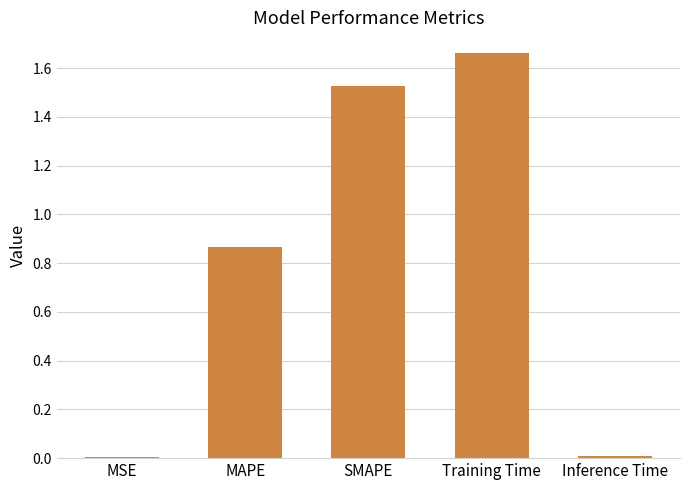

Is it true that the value at MAPE is 0.4?

False